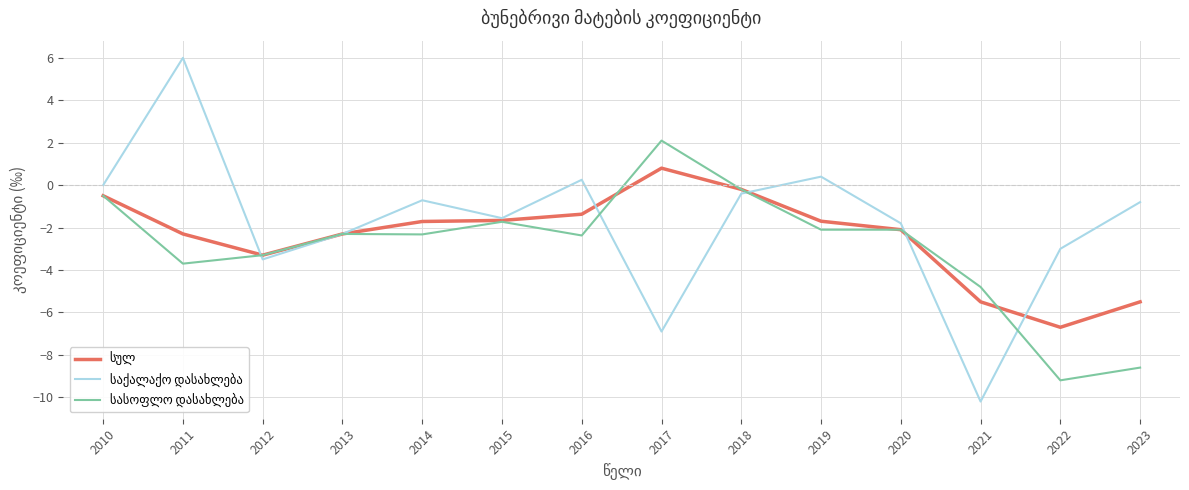

What is the total value across all series at 2014?

-4.7